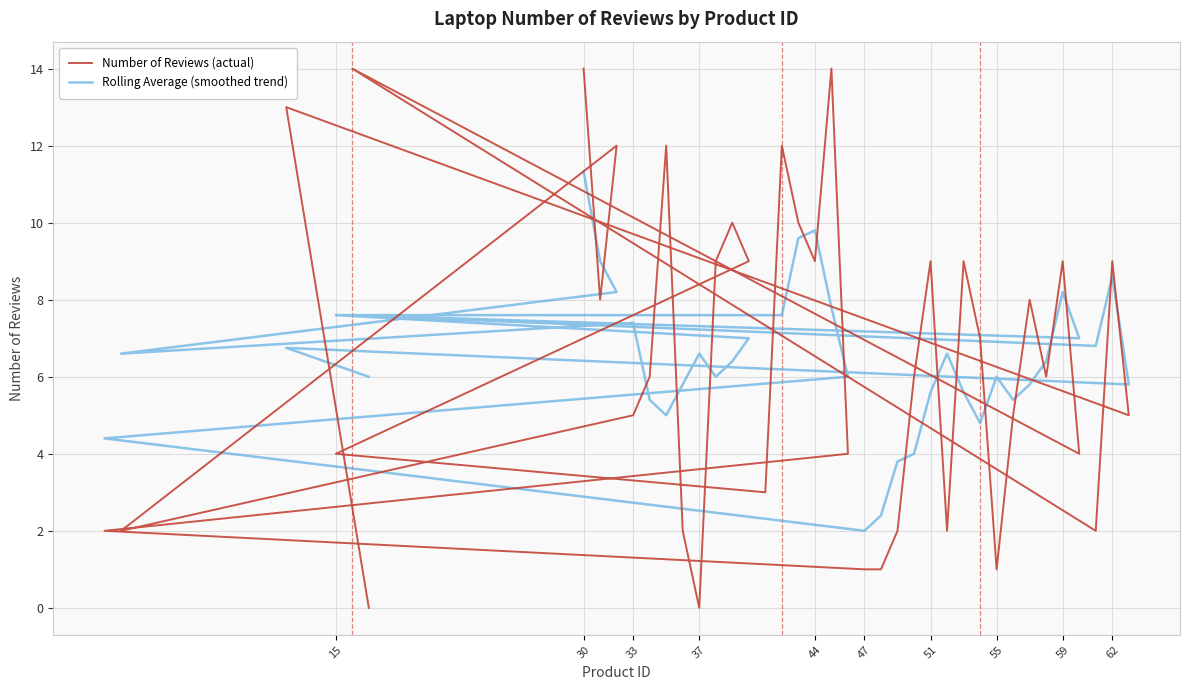

At which label is Rolling Average (smoothed trend) closest to 6?

62